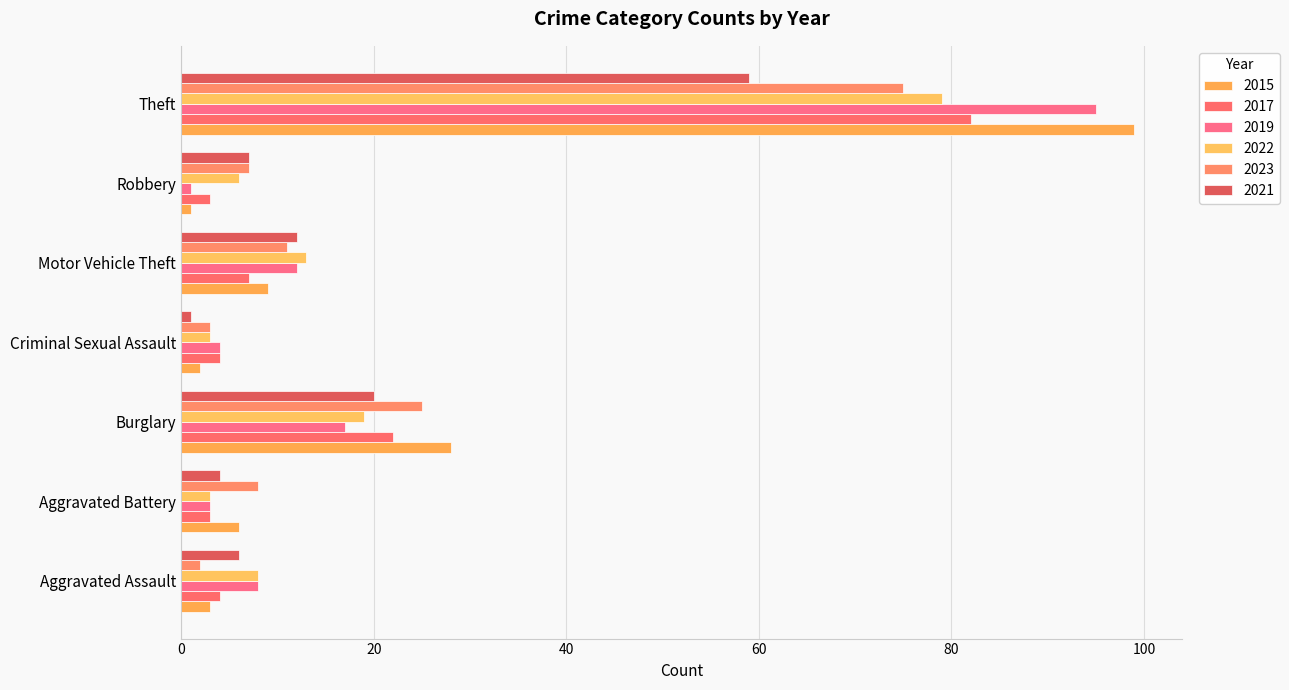

List the series in order of their peak value, highest first.

2015, 2019, 2017, 2022, 2023, 2021